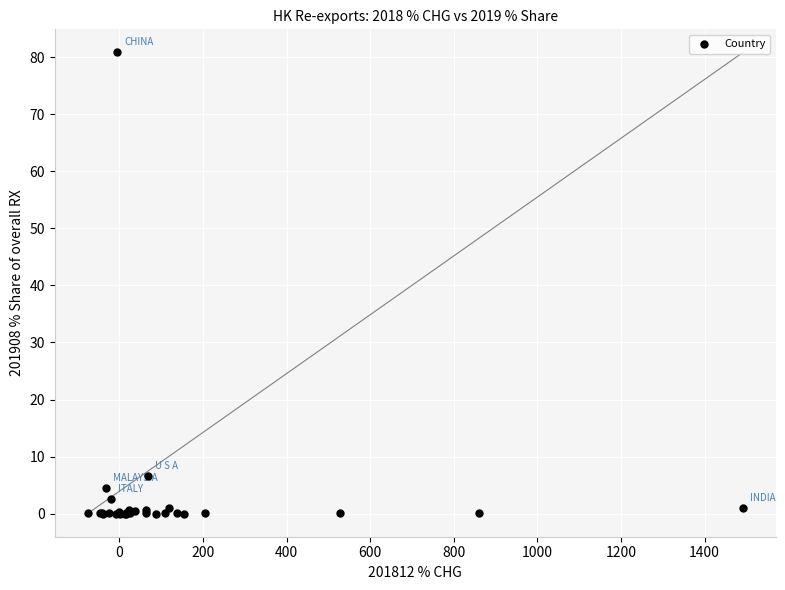

What Y value in the scatter plot is closest to 40?

6.5